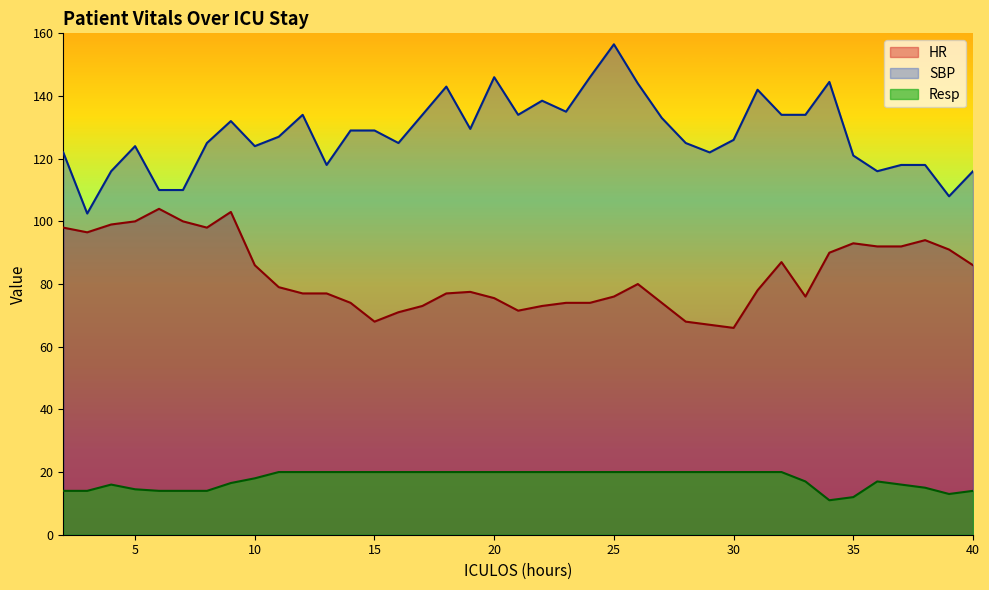

Is the value of HR at 28 greater than the value of Resp at 18?

Yes